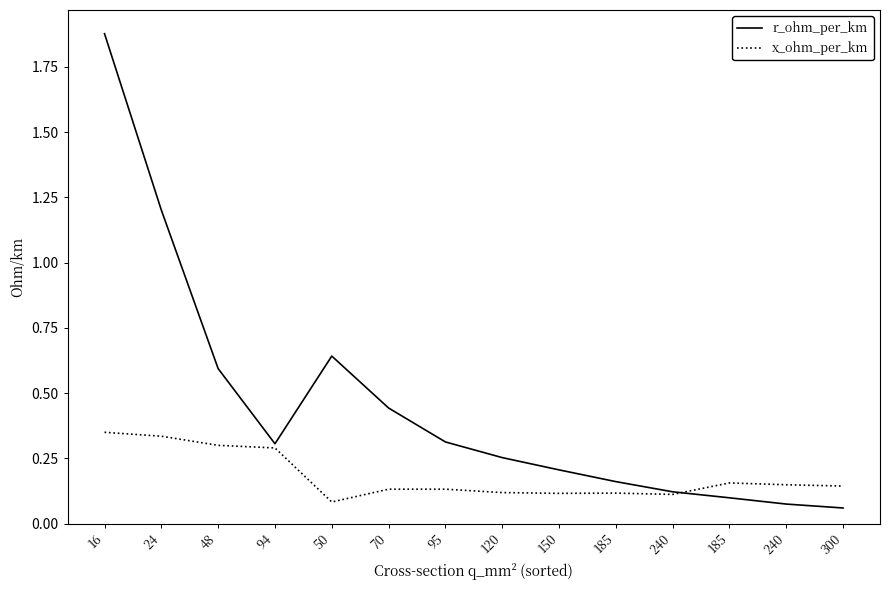

What are all the series names shown in the legend?

r_ohm_per_km, x_ohm_per_km